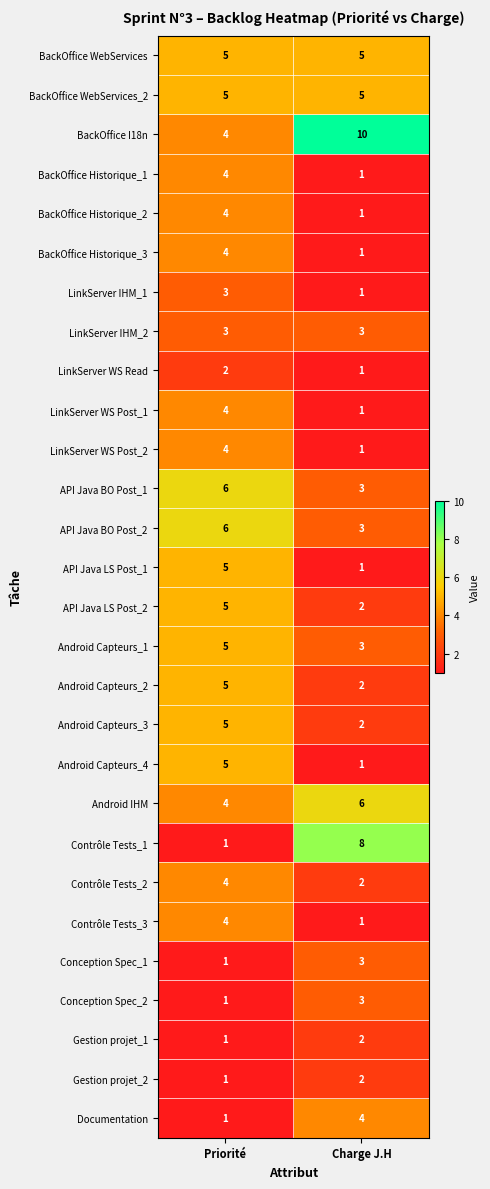

What is the total value across all series at Charge J.H?

78